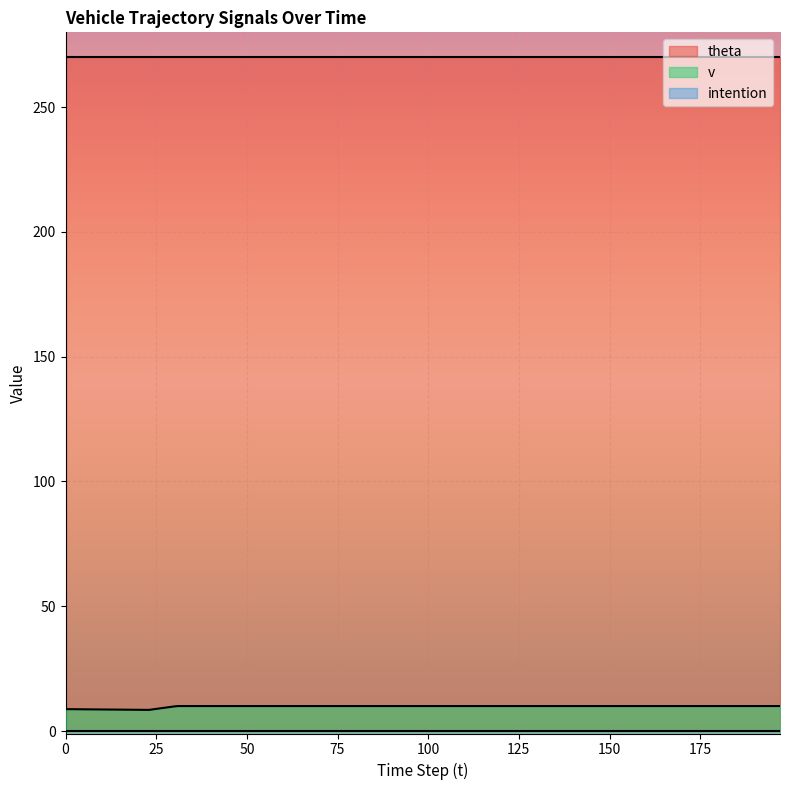

What is the approximate value of v at 120?

10.0